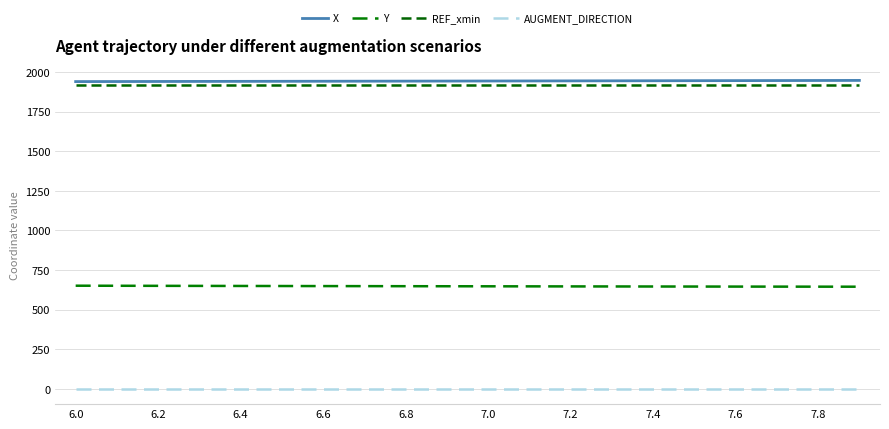

Which series has the largest total across all categories?

X